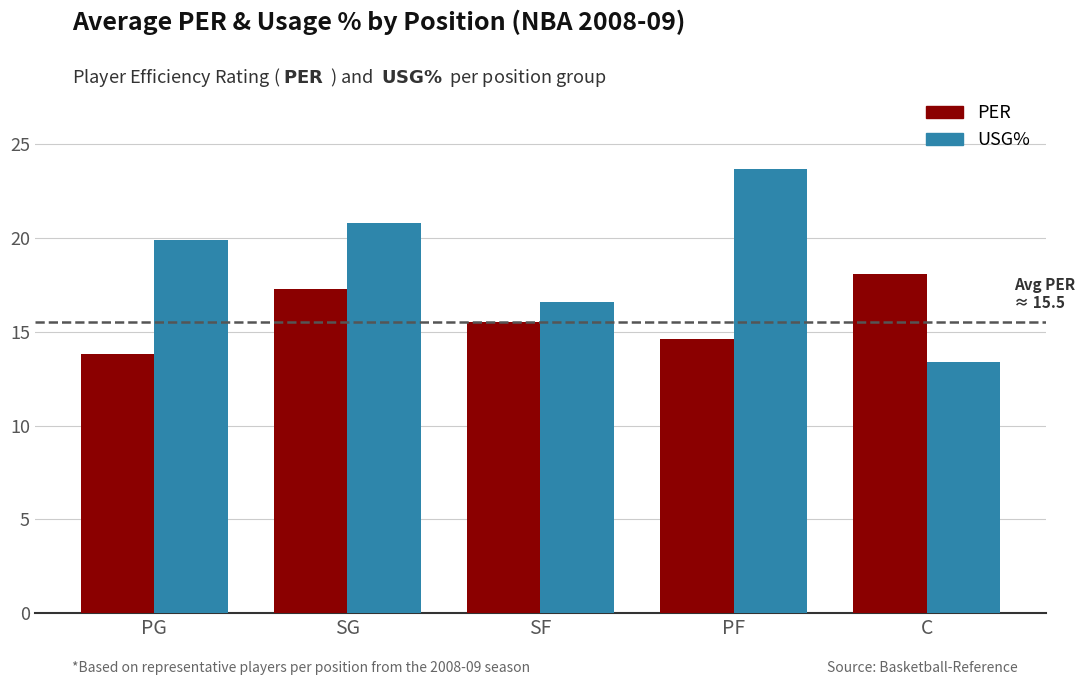

Is the value of USG% at C greater than the value of PER at SG?

No